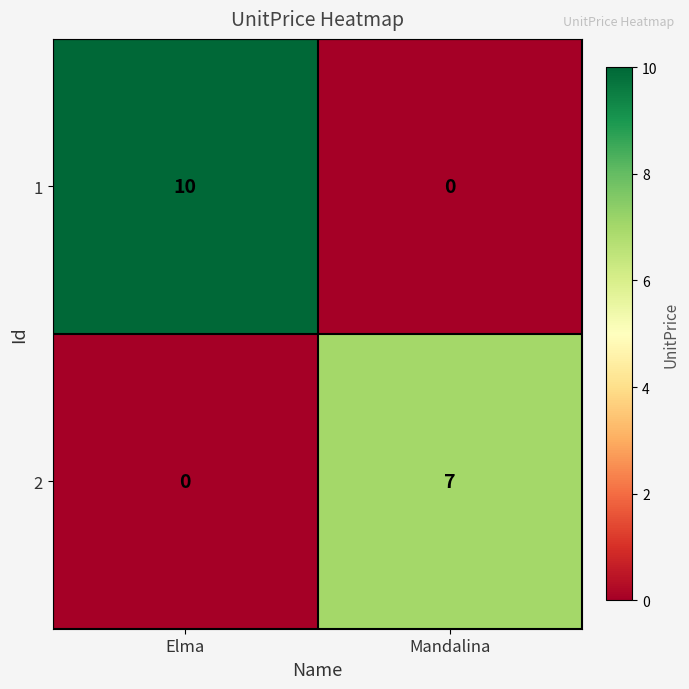

The 2 series shows 10 at Mandalina. True or false?

False